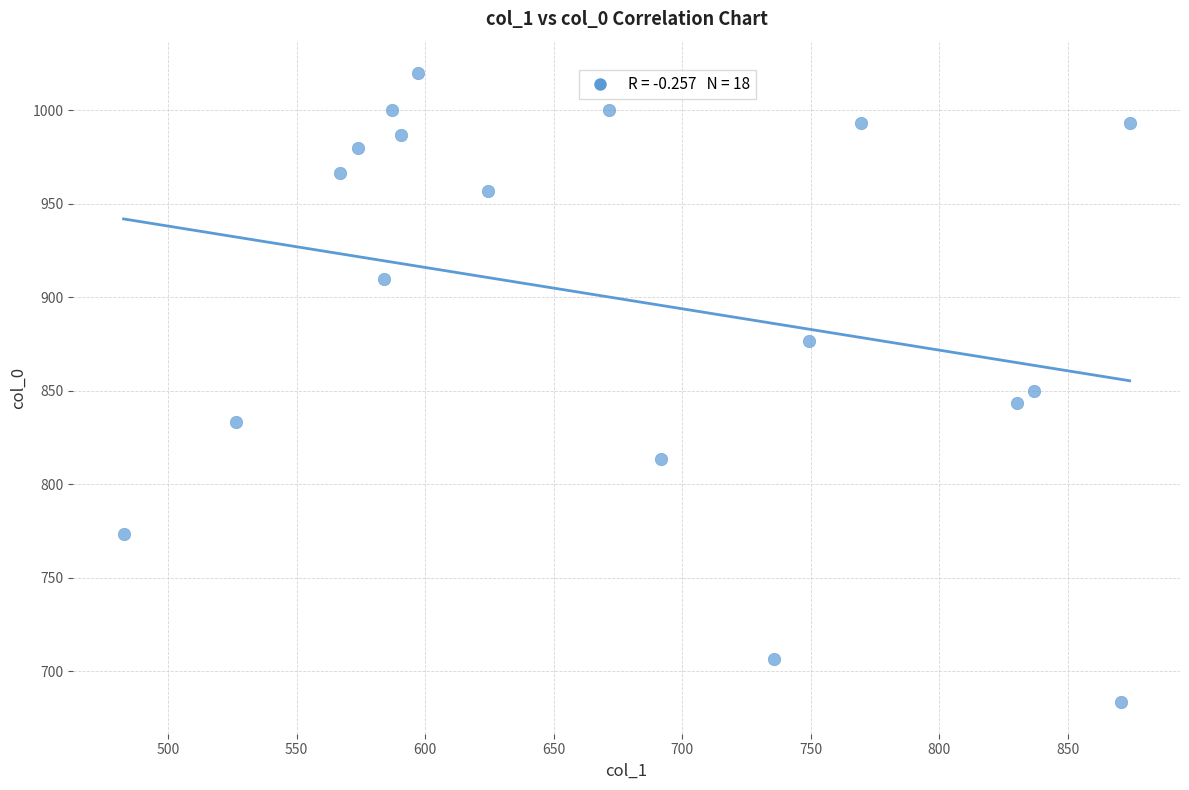

What is the range of Y values (max minus min)?

336.7